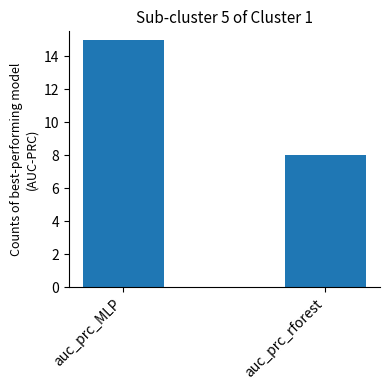

Reading left to right, what are all the values shown in this chart?

15	8